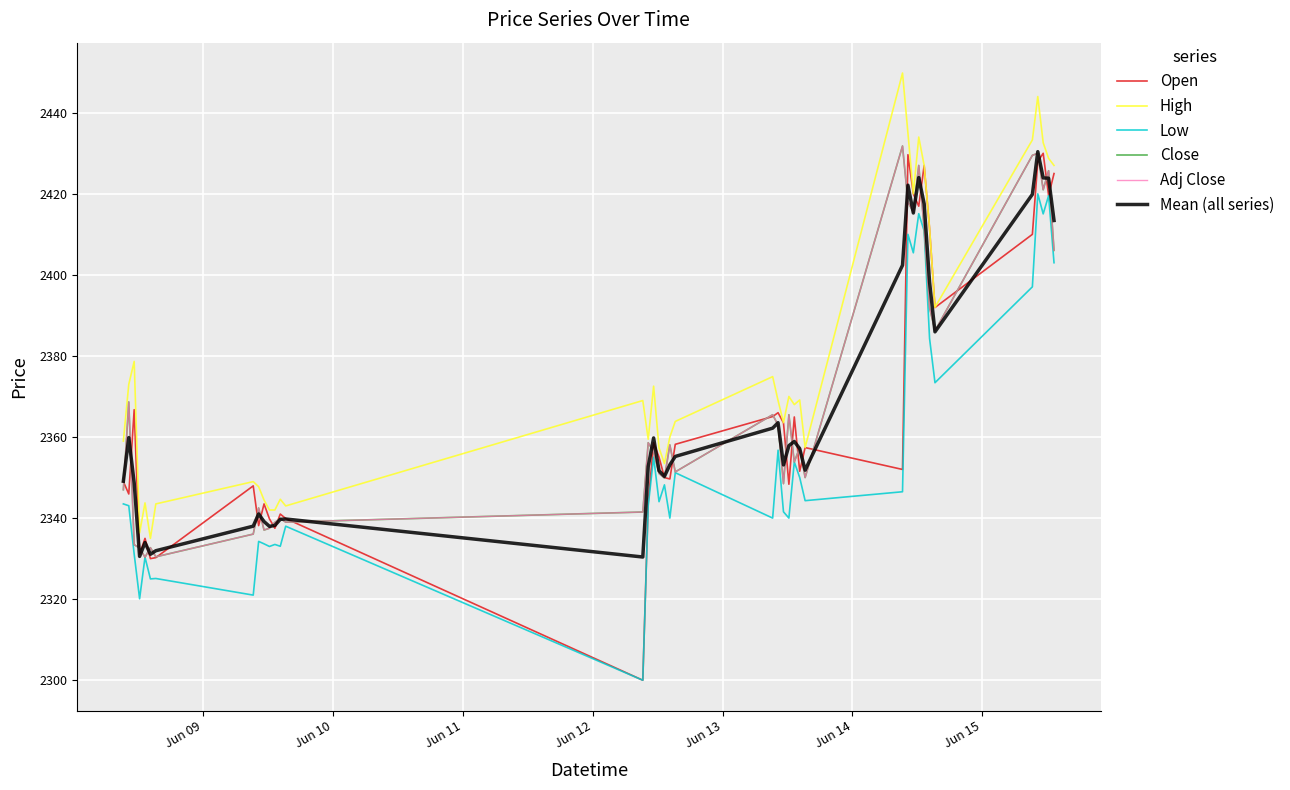

How many lines are shown in the chart?

6